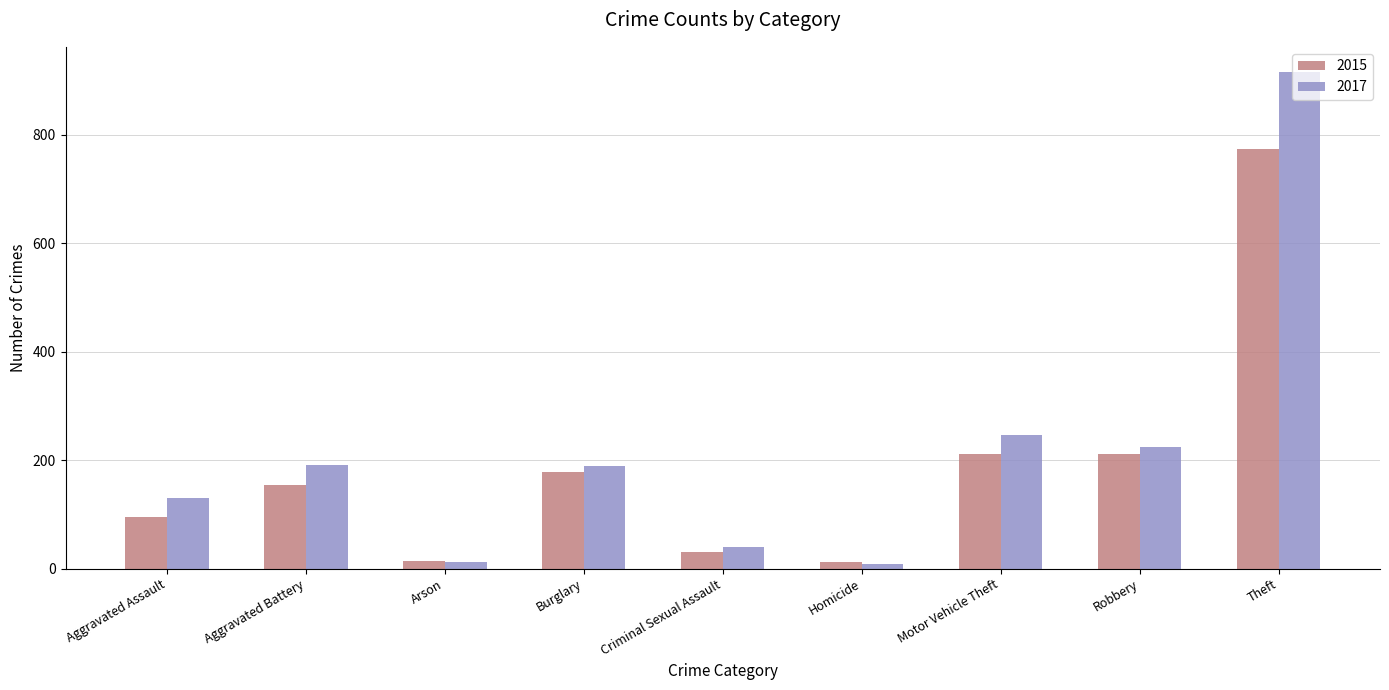

What is the approximate value of 2017 at Aggravated Battery, to the nearest 50?

200